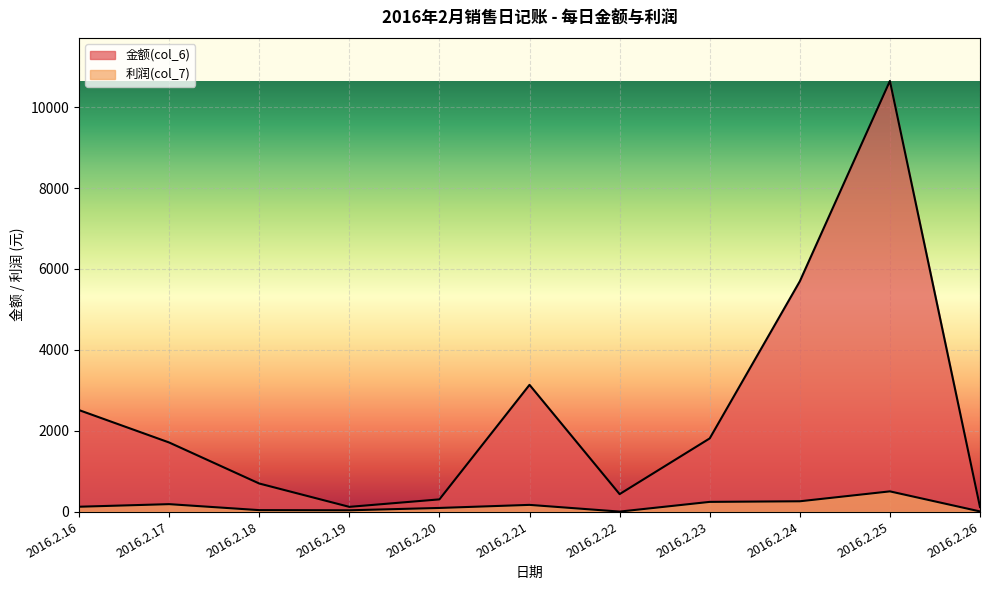

True or false: 利润(col_7) and 金额(col_6) cross at least once.

False